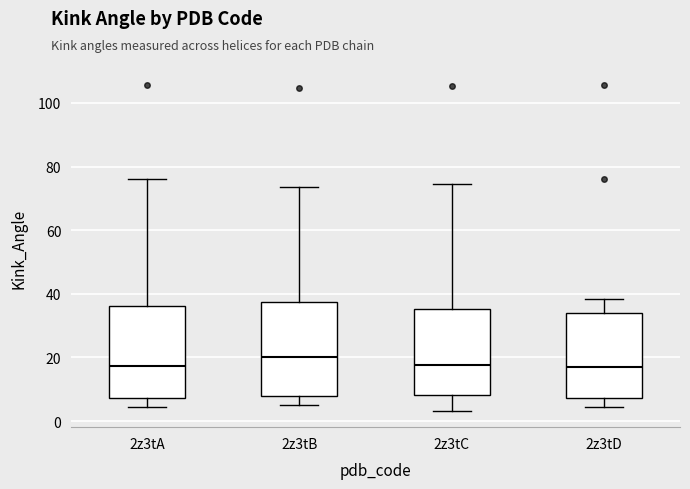

Reading left to right, transcribe this box plot: for each box, give where its median line is, the range the box spans, and where its two whiskers end, as read against the y-axis. The values are not printed on the chart, so give them approximately, as read against the axis.

2z3tA: median 18, box 8 to 36, whiskers 4 to 76
2z3tB: median 20, box 8 to 38, whiskers 4 to 74
2z3tC: median 18, box 8 to 36, whiskers 4 to 74
2z3tD: median 16, box 8 to 34, whiskers 4 to 38